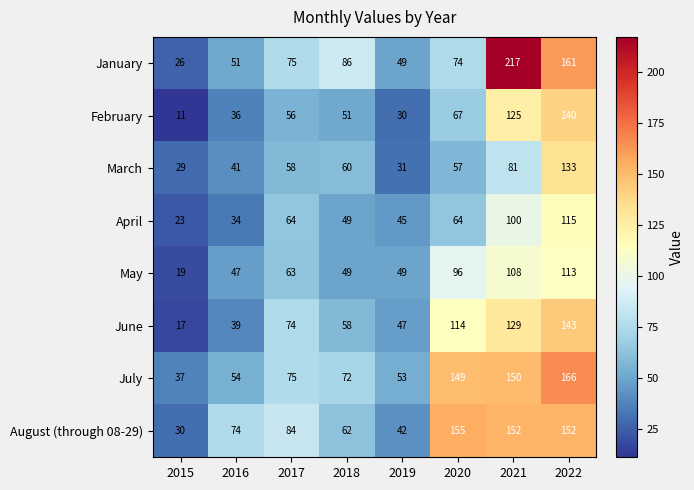

What is the total value across all series at 2020?

776